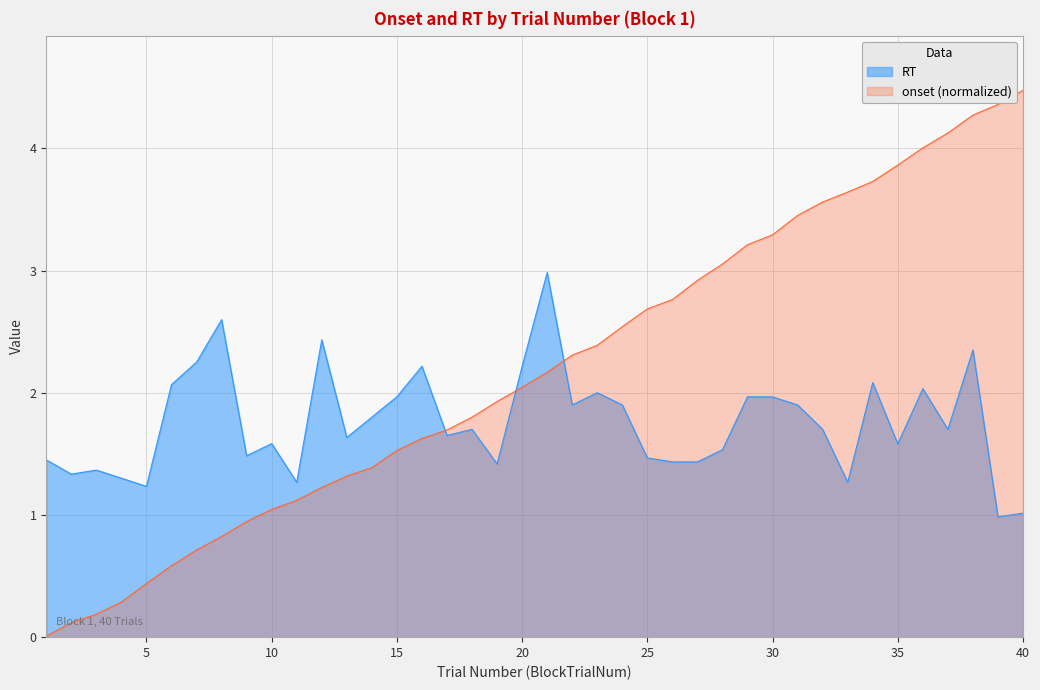

True or false: onset and RT intersect in this chart.

True